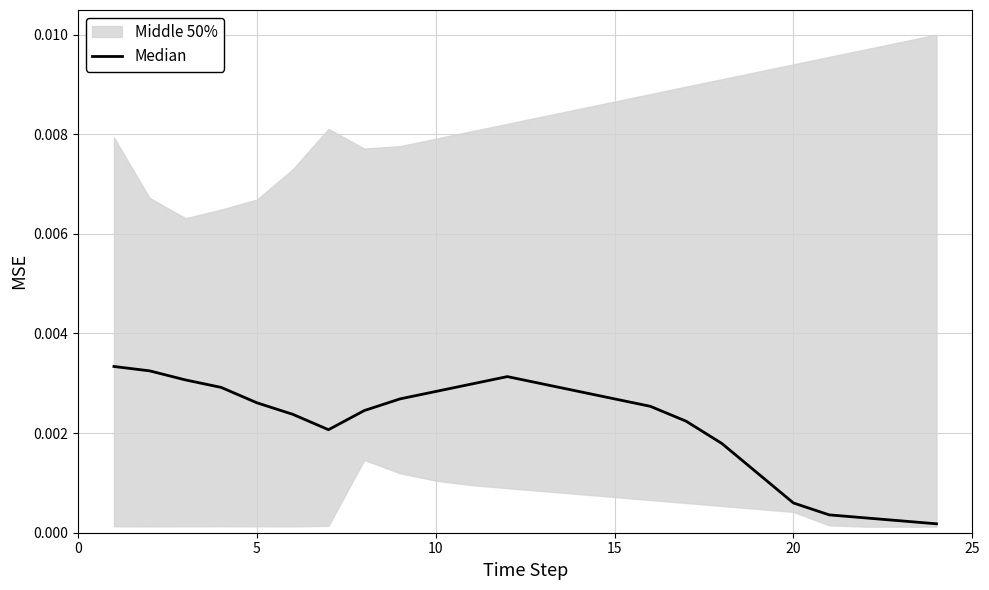

Does the chart display data point markers on the line(s)?

No